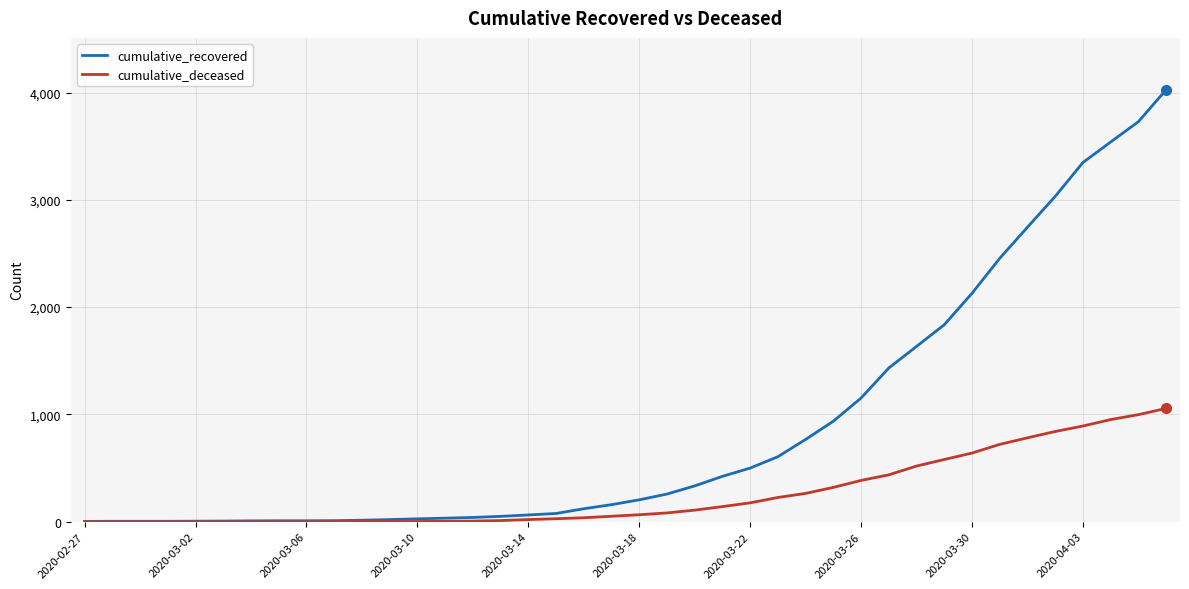

What is the average value of the cumulative_deceased series?

259